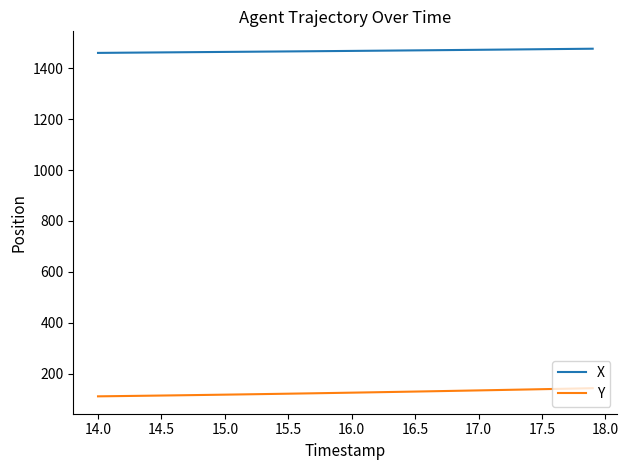

Count the number of data series in this chart.

2